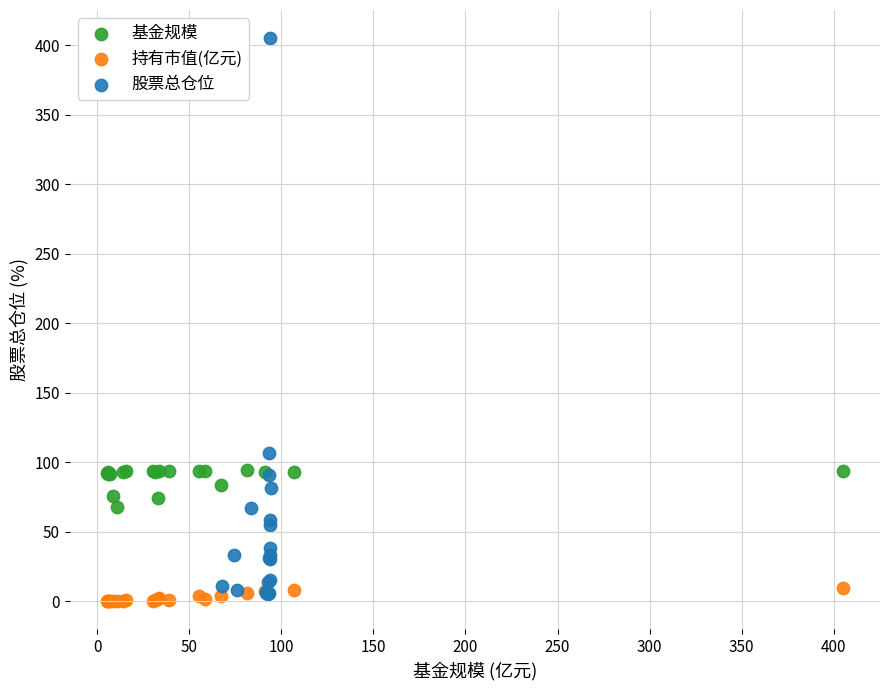

Which series contains the lowest Y value?

持有市值(亿元)